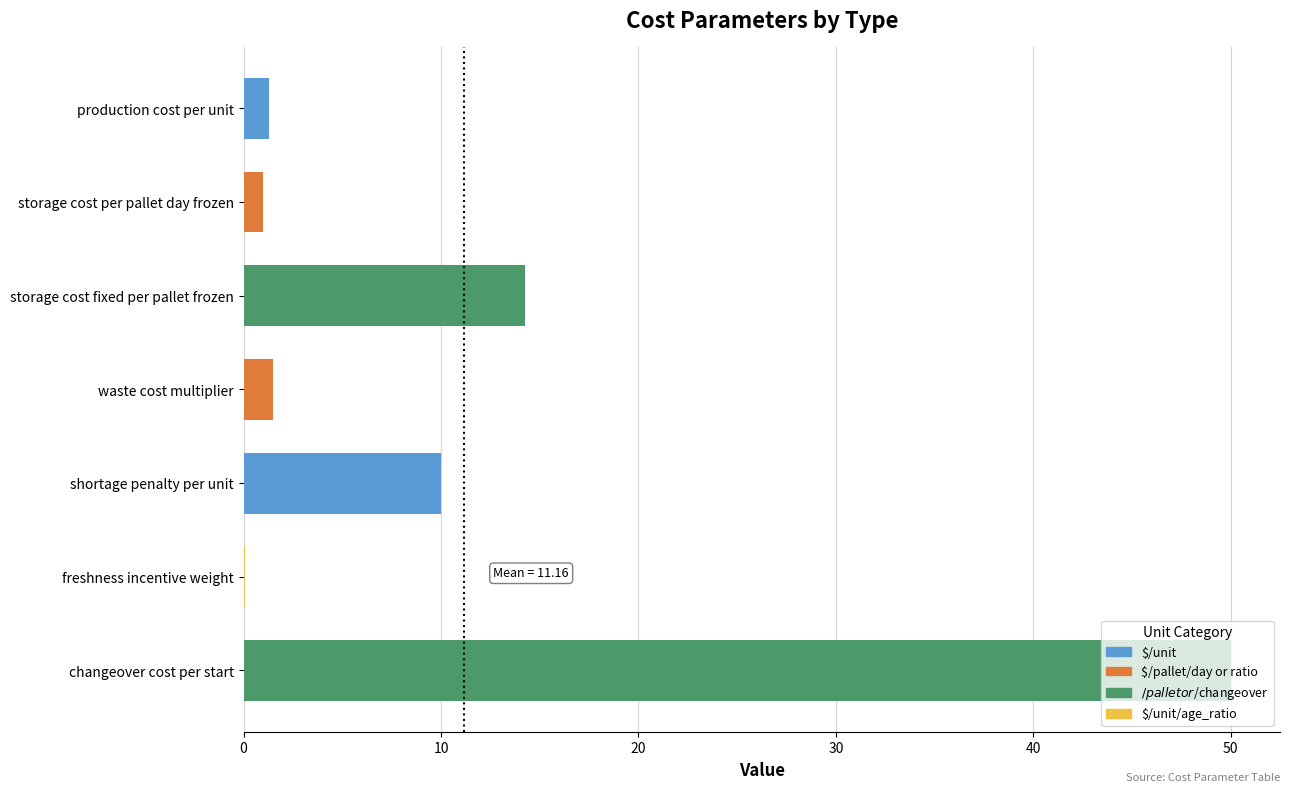

What is the difference between the maximum and second lowest values?

49.0